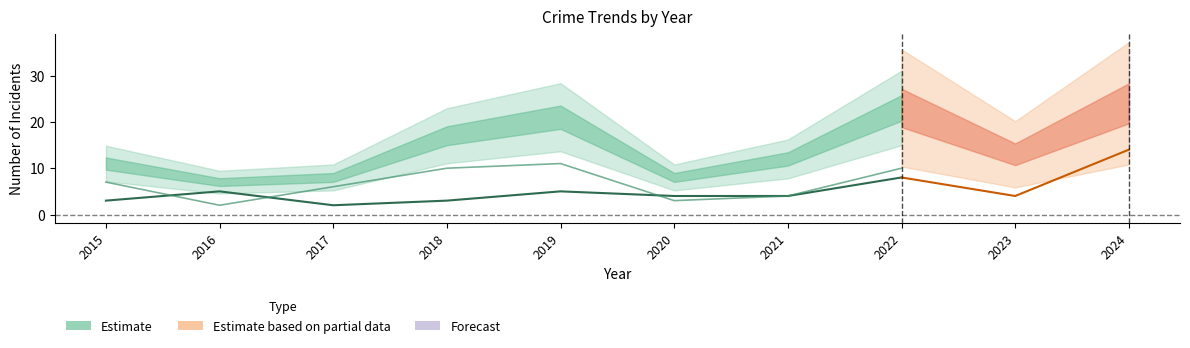

At which category does the chart reach its minimum across all series?

2017